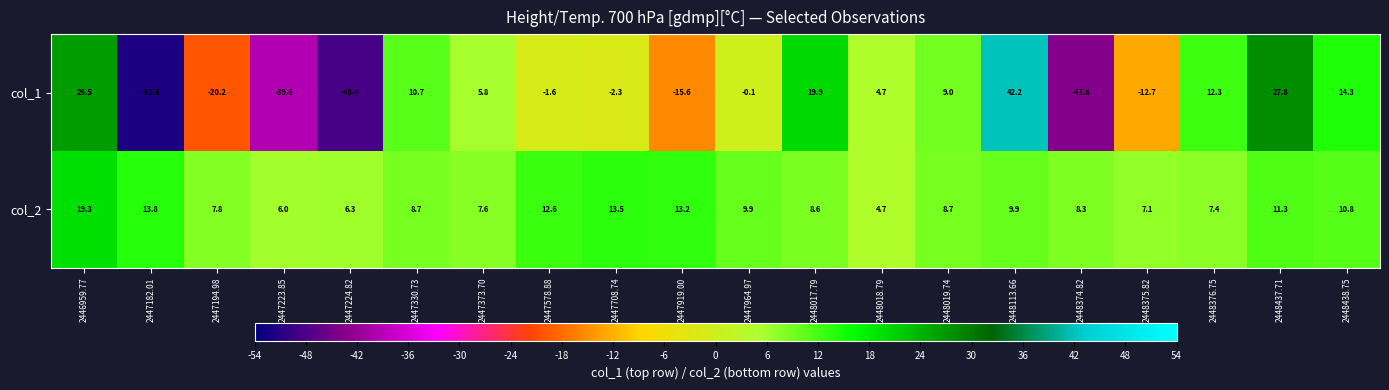

How many values in col_1 are above zero?

10